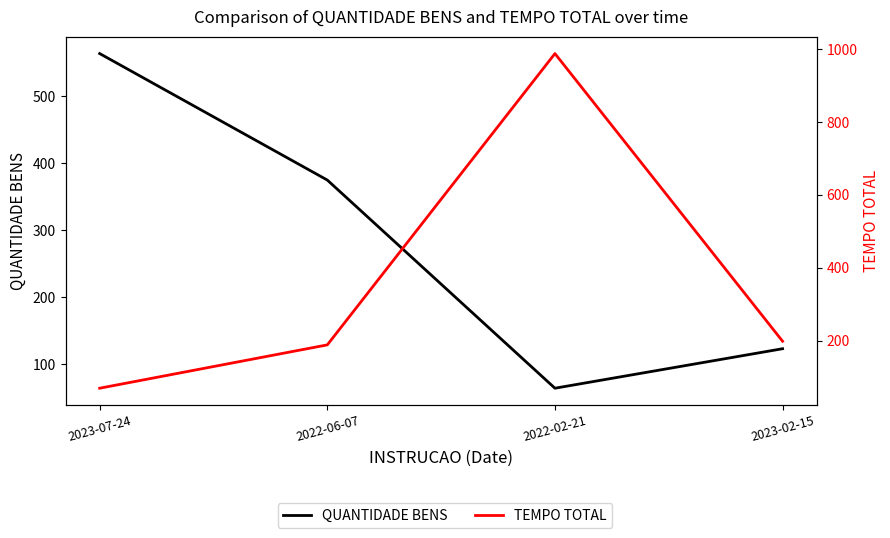

Reading left to right, what are all the values shown in this chart?

QUANTIDADE BENS: 564	375	64	123
TEMPO TOTAL: 69	188	988	198